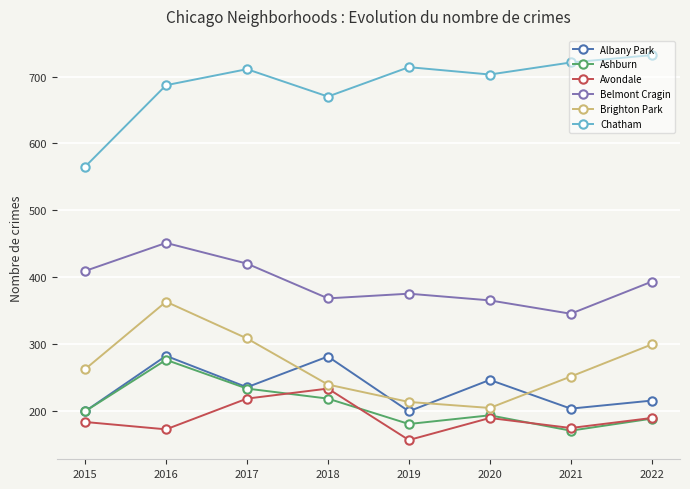

The Belmont Cragin series shows 535 at 2019. True or false?

False